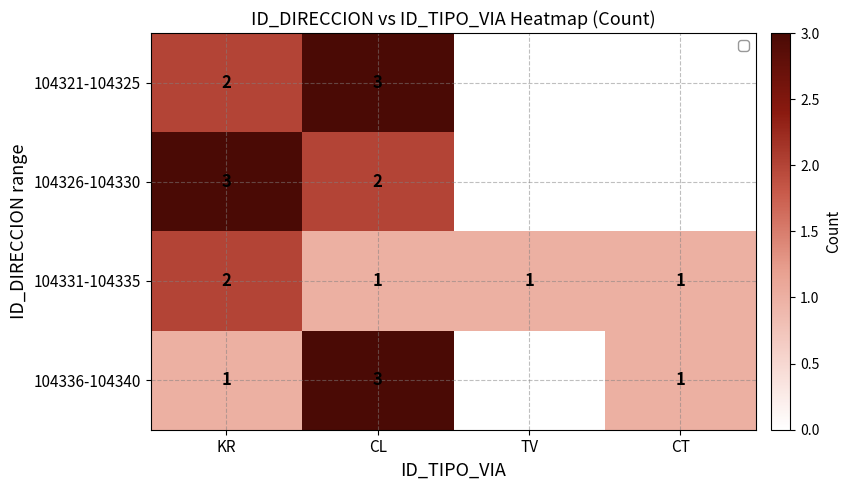

What is the total value across all series at KR?

8